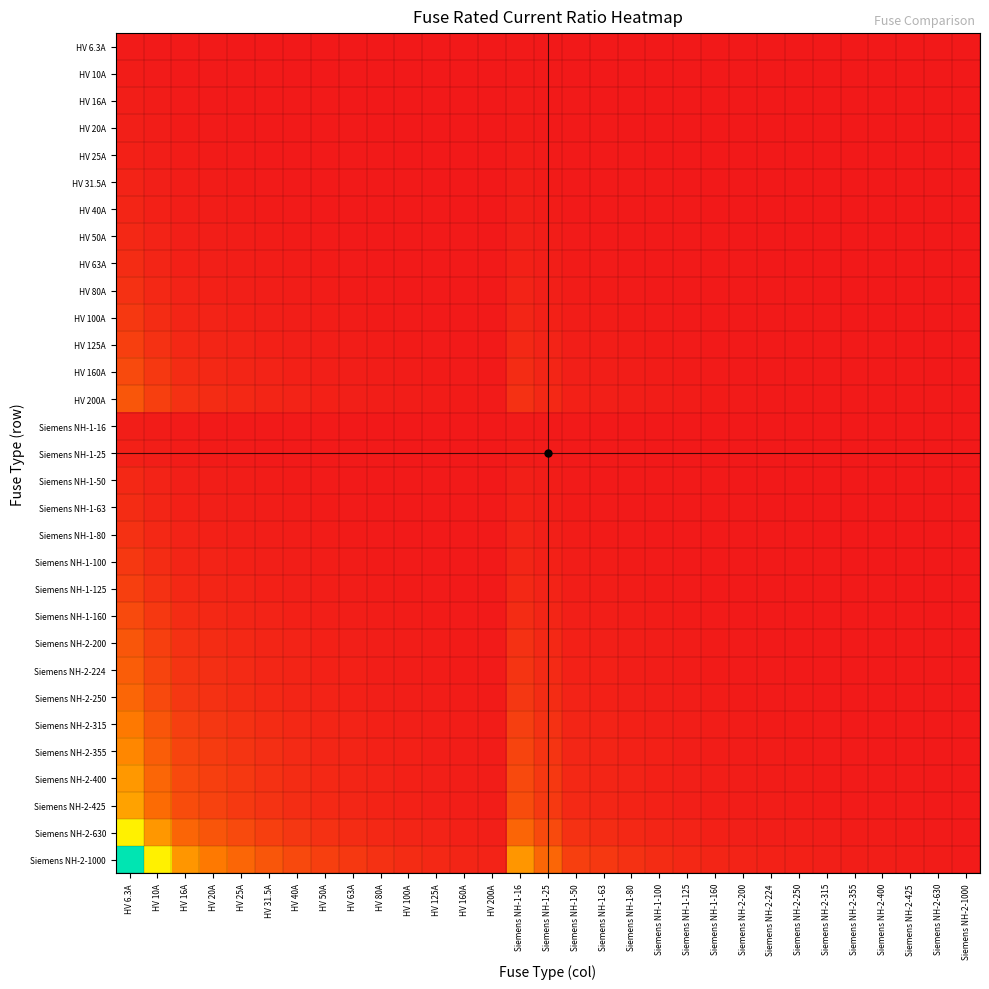

Reading left to right, what are all the values shown in this chart?

HV 6.3A: HV 6.3A=1.0	HV 10A=0.6	HV 16A=0.4	HV 20A=0.3	HV 25A=0.3	HV 31.5A=0.2	HV 40A=0.2	HV 50A=0.1	HV 63A=0.1	HV 80A=0.1	HV 100A=0.1	HV 125A=0.1	HV 160A=0.0	HV 200A=0.0	Siemens NH-1-16=0.4	Siemens NH-1-25=0.3	Siemens NH-1-50=0.1	Siemens NH-1-63=0.1	Siemens NH-1-80=0.1	Siemens NH-1-100=0.1	Siemens NH-1-125=0.1	Siemens NH-1-160=0.0	Siemens NH-2-200=0.0	Siemens NH-2-224=0.0	Siemens NH-2-250=0.0	Siemens NH-2-315=0.0	Siemens NH-2-355=0.0	Siemens NH-2-400=0.0	Siemens NH-2-425=0.0	Siemens NH-2-630=0.0	Siemens NH-2-1000=0.0
HV 10A: HV 6.3A=1.6	HV 10A=1.0	HV 16A=0.6	HV 20A=0.5	HV 25A=0.4	HV 31.5A=0.3	HV 40A=0.2	HV 50A=0.2	HV 63A=0.2	HV 80A=0.1	HV 100A=0.1	HV 125A=0.1	HV 160A=0.1	HV 200A=0.1	Siemens NH-1-16=0.6	Siemens NH-1-25=0.4	Siemens NH-1-50=0.2	Siemens NH-1-63=0.2	Siemens NH-1-80=0.1	Siemens NH-1-100=0.1	Siemens NH-1-125=0.1	Siemens NH-1-160=0.1	Siemens NH-2-200=0.1	Siemens NH-2-224=0.0	Siemens NH-2-250=0.0	Siemens NH-2-315=0.0	Siemens NH-2-355=0.0	Siemens NH-2-400=0.0	Siemens NH-2-425=0.0	Siemens NH-2-630=0.0	Siemens NH-2-1000=0.0
HV 16A: HV 6.3A=2.5	HV 10A=1.6	HV 16A=1.0	HV 20A=0.8	HV 25A=0.6	HV 31.5A=0.5	HV 40A=0.4	HV 50A=0.3	HV 63A=0.3	HV 80A=0.2	HV 100A=0.2	HV 125A=0.1	HV 160A=0.1	HV 200A=0.1	Siemens NH-1-16=1.0	Siemens NH-1-25=0.6	Siemens NH-1-50=0.3	Siemens NH-1-63=0.3	Siemens NH-1-80=0.2	Siemens NH-1-100=0.2	Siemens NH-1-125=0.1	Siemens NH-1-160=0.1	Siemens NH-2-200=0.1	Siemens NH-2-224=0.1	Siemens NH-2-250=0.1	Siemens NH-2-315=0.1	Siemens NH-2-355=0.0	Siemens NH-2-400=0.0	Siemens NH-2-425=0.0	Siemens NH-2-630=0.0	Siemens NH-2-1000=0.0
HV 20A: HV 6.3A=3.2	HV 10A=2.0	HV 16A=1.2	HV 20A=1.0	HV 25A=0.8	HV 31.5A=0.6	HV 40A=0.5	HV 50A=0.4	HV 63A=0.3	HV 80A=0.2	HV 100A=0.2	HV 125A=0.2	HV 160A=0.1	HV 200A=0.1	Siemens NH-1-16=1.2	Siemens NH-1-25=0.8	Siemens NH-1-50=0.4	Siemens NH-1-63=0.3	Siemens NH-1-80=0.2	Siemens NH-1-100=0.2	Siemens NH-1-125=0.2	Siemens NH-1-160=0.1	Siemens NH-2-200=0.1	Siemens NH-2-224=0.1	Siemens NH-2-250=0.1	Siemens NH-2-315=0.1	Siemens NH-2-355=0.1	Siemens NH-2-400=0.1	Siemens NH-2-425=0.0	Siemens NH-2-630=0.0	Siemens NH-2-1000=0.0
HV 25A: HV 6.3A=4.0	HV 10A=2.5	HV 16A=1.6	HV 20A=1.2	HV 25A=1.0	HV 31.5A=0.8	HV 40A=0.6	HV 50A=0.5	HV 63A=0.4	HV 80A=0.3	HV 100A=0.2	HV 125A=0.2	HV 160A=0.2	HV 200A=0.1	Siemens NH-1-16=1.6	Siemens NH-1-25=1.0	Siemens NH-1-50=0.5	Siemens NH-1-63=0.4	Siemens NH-1-80=0.3	Siemens NH-1-100=0.2	Siemens NH-1-125=0.2	Siemens NH-1-160=0.2	Siemens NH-2-200=0.1	Siemens NH-2-224=0.1	Siemens NH-2-250=0.1	Siemens NH-2-315=0.1	Siemens NH-2-355=0.1	Siemens NH-2-400=0.1	Siemens NH-2-425=0.1	Siemens NH-2-630=0.0	Siemens NH-2-1000=0.0
HV 31.5A: HV 6.3A=5.0	HV 10A=3.1	HV 16A=2.0	HV 20A=1.6	HV 25A=1.3	HV 31.5A=1.0	HV 40A=0.8	HV 50A=0.6	HV 63A=0.5	HV 80A=0.4	HV 100A=0.3	HV 125A=0.3	HV 160A=0.2	HV 200A=0.2	Siemens NH-1-16=2.0	Siemens NH-1-25=1.3	Siemens NH-1-50=0.6	Siemens NH-1-63=0.5	Siemens NH-1-80=0.4	Siemens NH-1-100=0.3	Siemens NH-1-125=0.3	Siemens NH-1-160=0.2	Siemens NH-2-200=0.2	Siemens NH-2-224=0.1	Siemens NH-2-250=0.1	Siemens NH-2-315=0.1	Siemens NH-2-355=0.1	Siemens NH-2-400=0.1	Siemens NH-2-425=0.1	Siemens NH-2-630=0.1	Siemens NH-2-1000=0.0
HV 40A: HV 6.3A=6.3	HV 10A=4.0	HV 16A=2.5	HV 20A=2.0	HV 25A=1.6	HV 31.5A=1.3	HV 40A=1.0	HV 50A=0.8	HV 63A=0.6	HV 80A=0.5	HV 100A=0.4	HV 125A=0.3	HV 160A=0.2	HV 200A=0.2	Siemens NH-1-16=2.5	Siemens NH-1-25=1.6	Siemens NH-1-50=0.8	Siemens NH-1-63=0.6	Siemens NH-1-80=0.5	Siemens NH-1-100=0.4	Siemens NH-1-125=0.3	Siemens NH-1-160=0.2	Siemens NH-2-200=0.2	Siemens NH-2-224=0.2	Siemens NH-2-250=0.2	Siemens NH-2-315=0.1	Siemens NH-2-355=0.1	Siemens NH-2-400=0.1	Siemens NH-2-425=0.1	Siemens NH-2-630=0.1	Siemens NH-2-1000=0.0
HV 50A: HV 6.3A=7.9	HV 10A=5.0	HV 16A=3.1	HV 20A=2.5	HV 25A=2.0	HV 31.5A=1.6	HV 40A=1.2	HV 50A=1.0	HV 63A=0.8	HV 80A=0.6	HV 100A=0.5	HV 125A=0.4	HV 160A=0.3	HV 200A=0.2	Siemens NH-1-16=3.1	Siemens NH-1-25=2.0	Siemens NH-1-50=1.0	Siemens NH-1-63=0.8	Siemens NH-1-80=0.6	Siemens NH-1-100=0.5	Siemens NH-1-125=0.4	Siemens NH-1-160=0.3	Siemens NH-2-200=0.2	Siemens NH-2-224=0.2	Siemens NH-2-250=0.2	Siemens NH-2-315=0.2	Siemens NH-2-355=0.1	Siemens NH-2-400=0.1	Siemens NH-2-425=0.1	Siemens NH-2-630=0.1	Siemens NH-2-1000=0.1
HV 63A: HV 6.3A=10.0	HV 10A=6.3	HV 16A=3.9	HV 20A=3.1	HV 25A=2.5	HV 31.5A=2.0	HV 40A=1.6	HV 50A=1.3	HV 63A=1.0	HV 80A=0.8	HV 100A=0.6	HV 125A=0.5	HV 160A=0.4	HV 200A=0.3	Siemens NH-1-16=3.9	Siemens NH-1-25=2.5	Siemens NH-1-50=1.3	Siemens NH-1-63=1.0	Siemens NH-1-80=0.8	Siemens NH-1-100=0.6	Siemens NH-1-125=0.5	Siemens NH-1-160=0.4	Siemens NH-2-200=0.3	Siemens NH-2-224=0.3	Siemens NH-2-250=0.3	Siemens NH-2-315=0.2	Siemens NH-2-355=0.2	Siemens NH-2-400=0.2	Siemens NH-2-425=0.1	Siemens NH-2-630=0.1	Siemens NH-2-1000=0.1
HV 80A: HV 6.3A=12.7	HV 10A=8.0	HV 16A=5.0	HV 20A=4.0	HV 25A=3.2	HV 31.5A=2.5	HV 40A=2.0	HV 50A=1.6	HV 63A=1.3	HV 80A=1.0	HV 100A=0.8	HV 125A=0.6	HV 160A=0.5	HV 200A=0.4	Siemens NH-1-16=5.0	Siemens NH-1-25=3.2	Siemens NH-1-50=1.6	Siemens NH-1-63=1.3	Siemens NH-1-80=1.0	Siemens NH-1-100=0.8	Siemens NH-1-125=0.6	Siemens NH-1-160=0.5	Siemens NH-2-200=0.4	Siemens NH-2-224=0.4	Siemens NH-2-250=0.3	Siemens NH-2-315=0.3	Siemens NH-2-355=0.2	Siemens NH-2-400=0.2	Siemens NH-2-425=0.2	Siemens NH-2-630=0.1	Siemens NH-2-1000=0.1
HV 100A: HV 6.3A=15.9	HV 10A=10.0	HV 16A=6.2	HV 20A=5.0	HV 25A=4.0	HV 31.5A=3.2	HV 40A=2.5	HV 50A=2.0	HV 63A=1.6	HV 80A=1.2	HV 100A=1.0	HV 125A=0.8	HV 160A=0.6	HV 200A=0.5	Siemens NH-1-16=6.2	Siemens NH-1-25=4.0	Siemens NH-1-50=2.0	Siemens NH-1-63=1.6	Siemens NH-1-80=1.2	Siemens NH-1-100=1.0	Siemens NH-1-125=0.8	Siemens NH-1-160=0.6	Siemens NH-2-200=0.5	Siemens NH-2-224=0.4	Siemens NH-2-250=0.4	Siemens NH-2-315=0.3	Siemens NH-2-355=0.3	Siemens NH-2-400=0.2	Siemens NH-2-425=0.2	Siemens NH-2-630=0.2	Siemens NH-2-1000=0.1
HV 125A: HV 6.3A=19.8	HV 10A=12.5	HV 16A=7.8	HV 20A=6.2	HV 25A=5.0	HV 31.5A=4.0	HV 40A=3.1	HV 50A=2.5	HV 63A=2.0	HV 80A=1.6	HV 100A=1.2	HV 125A=1.0	HV 160A=0.8	HV 200A=0.6	Siemens NH-1-16=7.8	Siemens NH-1-25=5.0	Siemens NH-1-50=2.5	Siemens NH-1-63=2.0	Siemens NH-1-80=1.6	Siemens NH-1-100=1.2	Siemens NH-1-125=1.0	Siemens NH-1-160=0.8	Siemens NH-2-200=0.6	Siemens NH-2-224=0.6	Siemens NH-2-250=0.5	Siemens NH-2-315=0.4	Siemens NH-2-355=0.4	Siemens NH-2-400=0.3	Siemens NH-2-425=0.3	Siemens NH-2-630=0.2	Siemens NH-2-1000=0.1
HV 160A: HV 6.3A=25.4	HV 10A=16.0	HV 16A=10.0	HV 20A=8.0	HV 25A=6.4	HV 31.5A=5.1	HV 40A=4.0	HV 50A=3.2	HV 63A=2.5	HV 80A=2.0	HV 100A=1.6	HV 125A=1.3	HV 160A=1.0	HV 200A=0.8	Siemens NH-1-16=10.0	Siemens NH-1-25=6.4	Siemens NH-1-50=3.2	Siemens NH-1-63=2.5	Siemens NH-1-80=2.0	Siemens NH-1-100=1.6	Siemens NH-1-125=1.3	Siemens NH-1-160=1.0	Siemens NH-2-200=0.8	Siemens NH-2-224=0.7	Siemens NH-2-250=0.6	Siemens NH-2-315=0.5	Siemens NH-2-355=0.5	Siemens NH-2-400=0.4	Siemens NH-2-425=0.4	Siemens NH-2-630=0.3	Siemens NH-2-1000=0.2
HV 200A: HV 6.3A=31.7	HV 10A=20.0	HV 16A=12.5	HV 20A=10.0	HV 25A=8.0	HV 31.5A=6.3	HV 40A=5.0	HV 50A=4.0	HV 63A=3.2	HV 80A=2.5	HV 100A=2.0	HV 125A=1.6	HV 160A=1.2	HV 200A=1.0	Siemens NH-1-16=12.5	Siemens NH-1-25=8.0	Siemens NH-1-50=4.0	Siemens NH-1-63=3.2	Siemens NH-1-80=2.5	Siemens NH-1-100=2.0	Siemens NH-1-125=1.6	Siemens NH-1-160=1.2	Siemens NH-2-200=1.0	Siemens NH-2-224=0.9	Siemens NH-2-250=0.8	Siemens NH-2-315=0.6	Siemens NH-2-355=0.6	Siemens NH-2-400=0.5	Siemens NH-2-425=0.5	Siemens NH-2-630=0.3	Siemens NH-2-1000=0.2
Siemens NH-1-16: HV 6.3A=2.5	HV 10A=1.6	HV 16A=1.0	HV 20A=0.8	HV 25A=0.6	HV 31.5A=0.5	HV 40A=0.4	HV 50A=0.3	HV 63A=0.3	HV 80A=0.2	HV 100A=0.2	HV 125A=0.1	HV 160A=0.1	HV 200A=0.1	Siemens NH-1-16=1.0	Siemens NH-1-25=0.6	Siemens NH-1-50=0.3	Siemens NH-1-63=0.3	Siemens NH-1-80=0.2	Siemens NH-1-100=0.2	Siemens NH-1-125=0.1	Siemens NH-1-160=0.1	Siemens NH-2-200=0.1	Siemens NH-2-224=0.1	Siemens NH-2-250=0.1	Siemens NH-2-315=0.1	Siemens NH-2-355=0.0	Siemens NH-2-400=0.0	Siemens NH-2-425=0.0	Siemens NH-2-630=0.0	Siemens NH-2-1000=0.0
Siemens NH-1-25: HV 6.3A=4.0	HV 10A=2.5	HV 16A=1.6	HV 20A=1.2	HV 25A=1.0	HV 31.5A=0.8	HV 40A=0.6	HV 50A=0.5	HV 63A=0.4	HV 80A=0.3	HV 100A=0.2	HV 125A=0.2	HV 160A=0.2	HV 200A=0.1	Siemens NH-1-16=1.6	Siemens NH-1-25=1.0	Siemens NH-1-50=0.5	Siemens NH-1-63=0.4	Siemens NH-1-80=0.3	Siemens NH-1-100=0.2	Siemens NH-1-125=0.2	Siemens NH-1-160=0.2	Siemens NH-2-200=0.1	Siemens NH-2-224=0.1	Siemens NH-2-250=0.1	Siemens NH-2-315=0.1	Siemens NH-2-355=0.1	Siemens NH-2-400=0.1	Siemens NH-2-425=0.1	Siemens NH-2-630=0.0	Siemens NH-2-1000=0.0
Siemens NH-1-50: HV 6.3A=7.9	HV 10A=5.0	HV 16A=3.1	HV 20A=2.5	HV 25A=2.0	HV 31.5A=1.6	HV 40A=1.2	HV 50A=1.0	HV 63A=0.8	HV 80A=0.6	HV 100A=0.5	HV 125A=0.4	HV 160A=0.3	HV 200A=0.2	Siemens NH-1-16=3.1	Siemens NH-1-25=2.0	Siemens NH-1-50=1.0	Siemens NH-1-63=0.8	Siemens NH-1-80=0.6	Siemens NH-1-100=0.5	Siemens NH-1-125=0.4	Siemens NH-1-160=0.3	Siemens NH-2-200=0.2	Siemens NH-2-224=0.2	Siemens NH-2-250=0.2	Siemens NH-2-315=0.2	Siemens NH-2-355=0.1	Siemens NH-2-400=0.1	Siemens NH-2-425=0.1	Siemens NH-2-630=0.1	Siemens NH-2-1000=0.1
Siemens NH-1-63: HV 6.3A=10.0	HV 10A=6.3	HV 16A=3.9	HV 20A=3.1	HV 25A=2.5	HV 31.5A=2.0	HV 40A=1.6	HV 50A=1.3	HV 63A=1.0	HV 80A=0.8	HV 100A=0.6	HV 125A=0.5	HV 160A=0.4	HV 200A=0.3	Siemens NH-1-16=3.9	Siemens NH-1-25=2.5	Siemens NH-1-50=1.3	Siemens NH-1-63=1.0	Siemens NH-1-80=0.8	Siemens NH-1-100=0.6	Siemens NH-1-125=0.5	Siemens NH-1-160=0.4	Siemens NH-2-200=0.3	Siemens NH-2-224=0.3	Siemens NH-2-250=0.3	Siemens NH-2-315=0.2	Siemens NH-2-355=0.2	Siemens NH-2-400=0.2	Siemens NH-2-425=0.1	Siemens NH-2-630=0.1	Siemens NH-2-1000=0.1
Siemens NH-1-80: HV 6.3A=12.7	HV 10A=8.0	HV 16A=5.0	HV 20A=4.0	HV 25A=3.2	HV 31.5A=2.5	HV 40A=2.0	HV 50A=1.6	HV 63A=1.3	HV 80A=1.0	HV 100A=0.8	HV 125A=0.6	HV 160A=0.5	HV 200A=0.4	Siemens NH-1-16=5.0	Siemens NH-1-25=3.2	Siemens NH-1-50=1.6	Siemens NH-1-63=1.3	Siemens NH-1-80=1.0	Siemens NH-1-100=0.8	Siemens NH-1-125=0.6	Siemens NH-1-160=0.5	Siemens NH-2-200=0.4	Siemens NH-2-224=0.4	Siemens NH-2-250=0.3	Siemens NH-2-315=0.3	Siemens NH-2-355=0.2	Siemens NH-2-400=0.2	Siemens NH-2-425=0.2	Siemens NH-2-630=0.1	Siemens NH-2-1000=0.1
Siemens NH-1-100: HV 6.3A=15.9	HV 10A=10.0	HV 16A=6.2	HV 20A=5.0	HV 25A=4.0	HV 31.5A=3.2	HV 40A=2.5	HV 50A=2.0	HV 63A=1.6	HV 80A=1.2	HV 100A=1.0	HV 125A=0.8	HV 160A=0.6	HV 200A=0.5	Siemens NH-1-16=6.2	Siemens NH-1-25=4.0	Siemens NH-1-50=2.0	Siemens NH-1-63=1.6	Siemens NH-1-80=1.2	Siemens NH-1-100=1.0	Siemens NH-1-125=0.8	Siemens NH-1-160=0.6	Siemens NH-2-200=0.5	Siemens NH-2-224=0.4	Siemens NH-2-250=0.4	Siemens NH-2-315=0.3	Siemens NH-2-355=0.3	Siemens NH-2-400=0.2	Siemens NH-2-425=0.2	Siemens NH-2-630=0.2	Siemens NH-2-1000=0.1
Siemens NH-1-125: HV 6.3A=19.8	HV 10A=12.5	HV 16A=7.8	HV 20A=6.2	HV 25A=5.0	HV 31.5A=4.0	HV 40A=3.1	HV 50A=2.5	HV 63A=2.0	HV 80A=1.6	HV 100A=1.2	HV 125A=1.0	HV 160A=0.8	HV 200A=0.6	Siemens NH-1-16=7.8	Siemens NH-1-25=5.0	Siemens NH-1-50=2.5	Siemens NH-1-63=2.0	Siemens NH-1-80=1.6	Siemens NH-1-100=1.2	Siemens NH-1-125=1.0	Siemens NH-1-160=0.8	Siemens NH-2-200=0.6	Siemens NH-2-224=0.6	Siemens NH-2-250=0.5	Siemens NH-2-315=0.4	Siemens NH-2-355=0.4	Siemens NH-2-400=0.3	Siemens NH-2-425=0.3	Siemens NH-2-630=0.2	Siemens NH-2-1000=0.1
Siemens NH-1-160: HV 6.3A=25.4	HV 10A=16.0	HV 16A=10.0	HV 20A=8.0	HV 25A=6.4	HV 31.5A=5.1	HV 40A=4.0	HV 50A=3.2	HV 63A=2.5	HV 80A=2.0	HV 100A=1.6	HV 125A=1.3	HV 160A=1.0	HV 200A=0.8	Siemens NH-1-16=10.0	Siemens NH-1-25=6.4	Siemens NH-1-50=3.2	Siemens NH-1-63=2.5	Siemens NH-1-80=2.0	Siemens NH-1-100=1.6	Siemens NH-1-125=1.3	Siemens NH-1-160=1.0	Siemens NH-2-200=0.8	Siemens NH-2-224=0.7	Siemens NH-2-250=0.6	Siemens NH-2-315=0.5	Siemens NH-2-355=0.5	Siemens NH-2-400=0.4	Siemens NH-2-425=0.4	Siemens NH-2-630=0.3	Siemens NH-2-1000=0.2
Siemens NH-2-200: HV 6.3A=31.7	HV 10A=20.0	HV 16A=12.5	HV 20A=10.0	HV 25A=8.0	HV 31.5A=6.3	HV 40A=5.0	HV 50A=4.0	HV 63A=3.2	HV 80A=2.5	HV 100A=2.0	HV 125A=1.6	HV 160A=1.2	HV 200A=1.0	Siemens NH-1-16=12.5	Siemens NH-1-25=8.0	Siemens NH-1-50=4.0	Siemens NH-1-63=3.2	Siemens NH-1-80=2.5	Siemens NH-1-100=2.0	Siemens NH-1-125=1.6	Siemens NH-1-160=1.2	Siemens NH-2-200=1.0	Siemens NH-2-224=0.9	Siemens NH-2-250=0.8	Siemens NH-2-315=0.6	Siemens NH-2-355=0.6	Siemens NH-2-400=0.5	Siemens NH-2-425=0.5	Siemens NH-2-630=0.3	Siemens NH-2-1000=0.2
Siemens NH-2-224: HV 6.3A=35.6	HV 10A=22.4	HV 16A=14.0	HV 20A=11.2	HV 25A=9.0	HV 31.5A=7.1	HV 40A=5.6	HV 50A=4.5	HV 63A=3.6	HV 80A=2.8	HV 100A=2.2	HV 125A=1.8	HV 160A=1.4	HV 200A=1.1	Siemens NH-1-16=14.0	Siemens NH-1-25=9.0	Siemens NH-1-50=4.5	Siemens NH-1-63=3.6	Siemens NH-1-80=2.8	Siemens NH-1-100=2.2	Siemens NH-1-125=1.8	Siemens NH-1-160=1.4	Siemens NH-2-200=1.1	Siemens NH-2-224=1.0	Siemens NH-2-250=0.9	Siemens NH-2-315=0.7	Siemens NH-2-355=0.6	Siemens NH-2-400=0.6	Siemens NH-2-425=0.5	Siemens NH-2-630=0.4	Siemens NH-2-1000=0.2
Siemens NH-2-250: HV 6.3A=39.7	HV 10A=25.0	HV 16A=15.6	HV 20A=12.5	HV 25A=10.0	HV 31.5A=7.9	HV 40A=6.2	HV 50A=5.0	HV 63A=4.0	HV 80A=3.1	HV 100A=2.5	HV 125A=2.0	HV 160A=1.6	HV 200A=1.2	Siemens NH-1-16=15.6	Siemens NH-1-25=10.0	Siemens NH-1-50=5.0	Siemens NH-1-63=4.0	Siemens NH-1-80=3.1	Siemens NH-1-100=2.5	Siemens NH-1-125=2.0	Siemens NH-1-160=1.6	Siemens NH-2-200=1.2	Siemens NH-2-224=1.1	Siemens NH-2-250=1.0	Siemens NH-2-315=0.8	Siemens NH-2-355=0.7	Siemens NH-2-400=0.6	Siemens NH-2-425=0.6	Siemens NH-2-630=0.4	Siemens NH-2-1000=0.2
Siemens NH-2-315: HV 6.3A=50.0	HV 10A=31.5	HV 16A=19.7	HV 20A=15.8	HV 25A=12.6	HV 31.5A=10.0	HV 40A=7.9	HV 50A=6.3	HV 63A=5.0	HV 80A=3.9	HV 100A=3.1	HV 125A=2.5	HV 160A=2.0	HV 200A=1.6	Siemens NH-1-16=19.7	Siemens NH-1-25=12.6	Siemens NH-1-50=6.3	Siemens NH-1-63=5.0	Siemens NH-1-80=3.9	Siemens NH-1-100=3.1	Siemens NH-1-125=2.5	Siemens NH-1-160=2.0	Siemens NH-2-200=1.6	Siemens NH-2-224=1.4	Siemens NH-2-250=1.3	Siemens NH-2-315=1.0	Siemens NH-2-355=0.9	Siemens NH-2-400=0.8	Siemens NH-2-425=0.7	Siemens NH-2-630=0.5	Siemens NH-2-1000=0.3
Siemens NH-2-355: HV 6.3A=56.3	HV 10A=35.5	HV 16A=22.2	HV 20A=17.8	HV 25A=14.2	HV 31.5A=11.3	HV 40A=8.9	HV 50A=7.1	HV 63A=5.6	HV 80A=4.4	HV 100A=3.5	HV 125A=2.8	HV 160A=2.2	HV 200A=1.8	Siemens NH-1-16=22.2	Siemens NH-1-25=14.2	Siemens NH-1-50=7.1	Siemens NH-1-63=5.6	Siemens NH-1-80=4.4	Siemens NH-1-100=3.5	Siemens NH-1-125=2.8	Siemens NH-1-160=2.2	Siemens NH-2-200=1.8	Siemens NH-2-224=1.6	Siemens NH-2-250=1.4	Siemens NH-2-315=1.1	Siemens NH-2-355=1.0	Siemens NH-2-400=0.9	Siemens NH-2-425=0.8	Siemens NH-2-630=0.6	Siemens NH-2-1000=0.4
Siemens NH-2-400: HV 6.3A=63.5	HV 10A=40.0	HV 16A=25.0	HV 20A=20.0	HV 25A=16.0	HV 31.5A=12.7	HV 40A=10.0	HV 50A=8.0	HV 63A=6.3	HV 80A=5.0	HV 100A=4.0	HV 125A=3.2	HV 160A=2.5	HV 200A=2.0	Siemens NH-1-16=25.0	Siemens NH-1-25=16.0	Siemens NH-1-50=8.0	Siemens NH-1-63=6.3	Siemens NH-1-80=5.0	Siemens NH-1-100=4.0	Siemens NH-1-125=3.2	Siemens NH-1-160=2.5	Siemens NH-2-200=2.0	Siemens NH-2-224=1.8	Siemens NH-2-250=1.6	Siemens NH-2-315=1.3	Siemens NH-2-355=1.1	Siemens NH-2-400=1.0	Siemens NH-2-425=0.9	Siemens NH-2-630=0.6	Siemens NH-2-1000=0.4
Siemens NH-2-425: HV 6.3A=67.5	HV 10A=42.5	HV 16A=26.6	HV 20A=21.2	HV 25A=17.0	HV 31.5A=13.5	HV 40A=10.6	HV 50A=8.5	HV 63A=6.7	HV 80A=5.3	HV 100A=4.2	HV 125A=3.4	HV 160A=2.7	HV 200A=2.1	Siemens NH-1-16=26.6	Siemens NH-1-25=17.0	Siemens NH-1-50=8.5	Siemens NH-1-63=6.7	Siemens NH-1-80=5.3	Siemens NH-1-100=4.2	Siemens NH-1-125=3.4	Siemens NH-1-160=2.7	Siemens NH-2-200=2.1	Siemens NH-2-224=1.9	Siemens NH-2-250=1.7	Siemens NH-2-315=1.3	Siemens NH-2-355=1.2	Siemens NH-2-400=1.1	Siemens NH-2-425=1.0	Siemens NH-2-630=0.7	Siemens NH-2-1000=0.4
Siemens NH-2-630: HV 6.3A=100.0	HV 10A=63.0	HV 16A=39.4	HV 20A=31.5	HV 25A=25.2	HV 31.5A=20.0	HV 40A=15.8	HV 50A=12.6	HV 63A=10.0	HV 80A=7.9	HV 100A=6.3	HV 125A=5.0	HV 160A=3.9	HV 200A=3.1	Siemens NH-1-16=39.4	Siemens NH-1-25=25.2	Siemens NH-1-50=12.6	Siemens NH-1-63=10.0	Siemens NH-1-80=7.9	Siemens NH-1-100=6.3	Siemens NH-1-125=5.0	Siemens NH-1-160=3.9	Siemens NH-2-200=3.1	Siemens NH-2-224=2.8	Siemens NH-2-250=2.5	Siemens NH-2-315=2.0	Siemens NH-2-355=1.8	Siemens NH-2-400=1.6	Siemens NH-2-425=1.5	Siemens NH-2-630=1.0	Siemens NH-2-1000=0.6
Siemens NH-2-1000: HV 6.3A=158.7	HV 10A=100.0	HV 16A=62.5	HV 20A=50.0	HV 25A=40.0	HV 31.5A=31.7	HV 40A=25.0	HV 50A=20.0	HV 63A=15.9	HV 80A=12.5	HV 100A=10.0	HV 125A=8.0	HV 160A=6.2	HV 200A=5.0	Siemens NH-1-16=62.5	Siemens NH-1-25=40.0	Siemens NH-1-50=20.0	Siemens NH-1-63=15.9	Siemens NH-1-80=12.5	Siemens NH-1-100=10.0	Siemens NH-1-125=8.0	Siemens NH-1-160=6.2	Siemens NH-2-200=5.0	Siemens NH-2-224=4.5	Siemens NH-2-250=4.0	Siemens NH-2-315=3.2	Siemens NH-2-355=2.8	Siemens NH-2-400=2.5	Siemens NH-2-425=2.4	Siemens NH-2-630=1.6	Siemens NH-2-1000=1.0